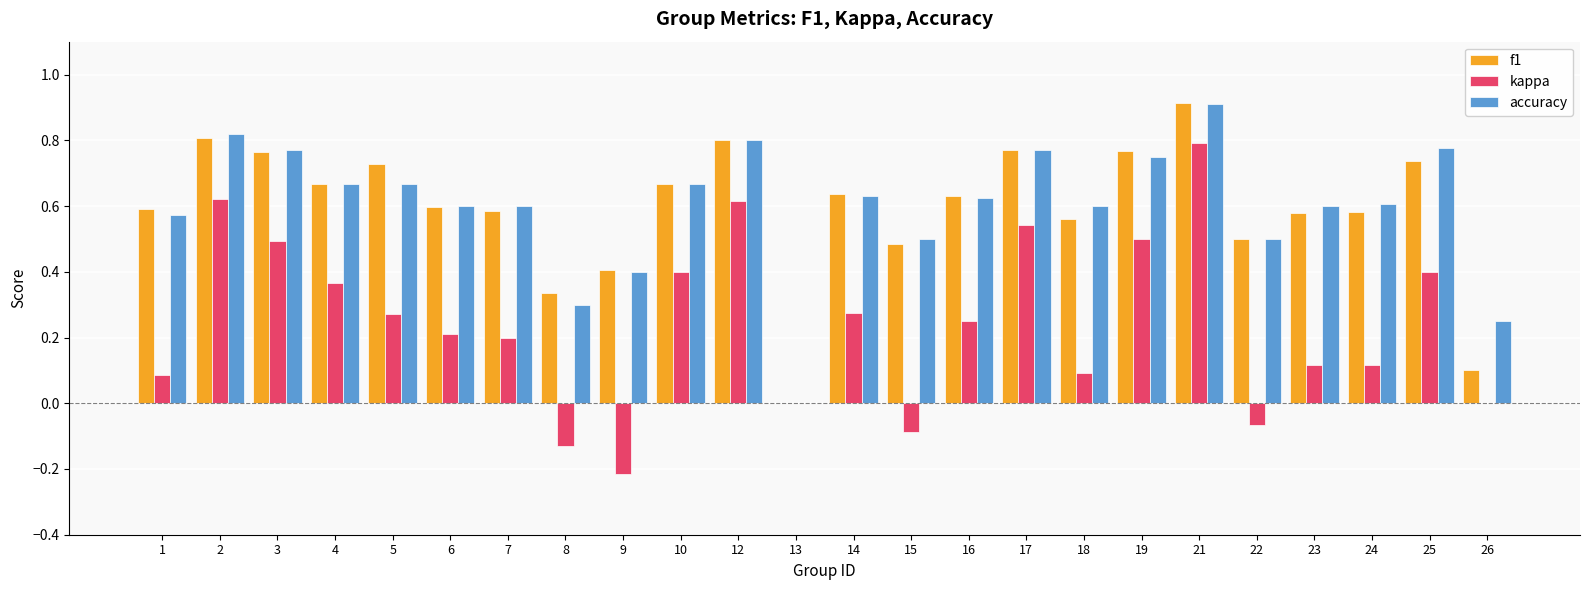

The kappa series shows 0.1 at 6. True or false?

False